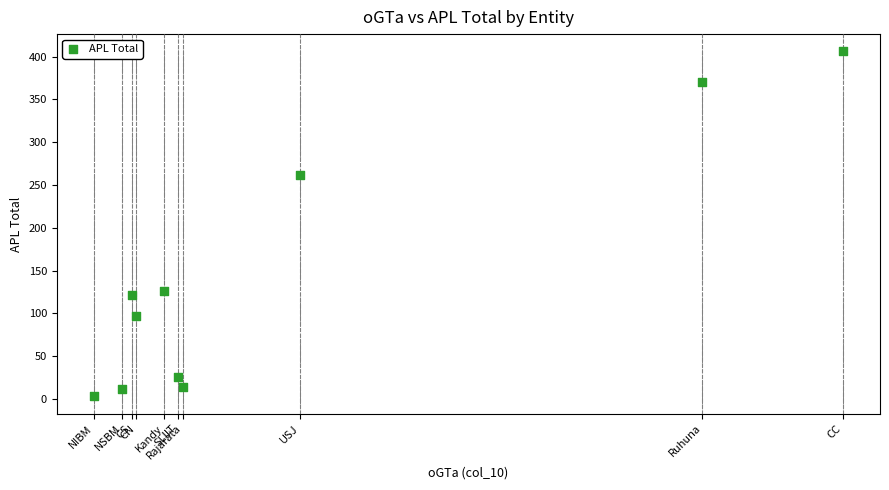

What Y value in the scatter plot is closest to 204?

262